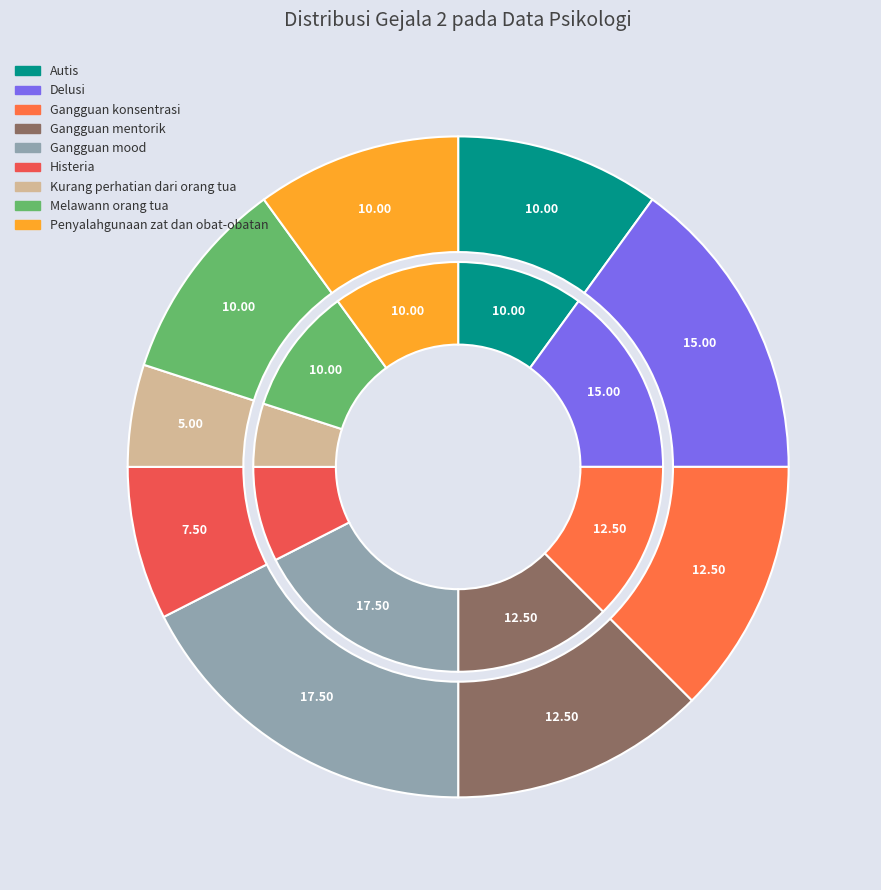

Approximately how many times larger is the value at Gangguan konsentrasi compared to Penyalahgunaan zat dan obat-obatan?

1.2